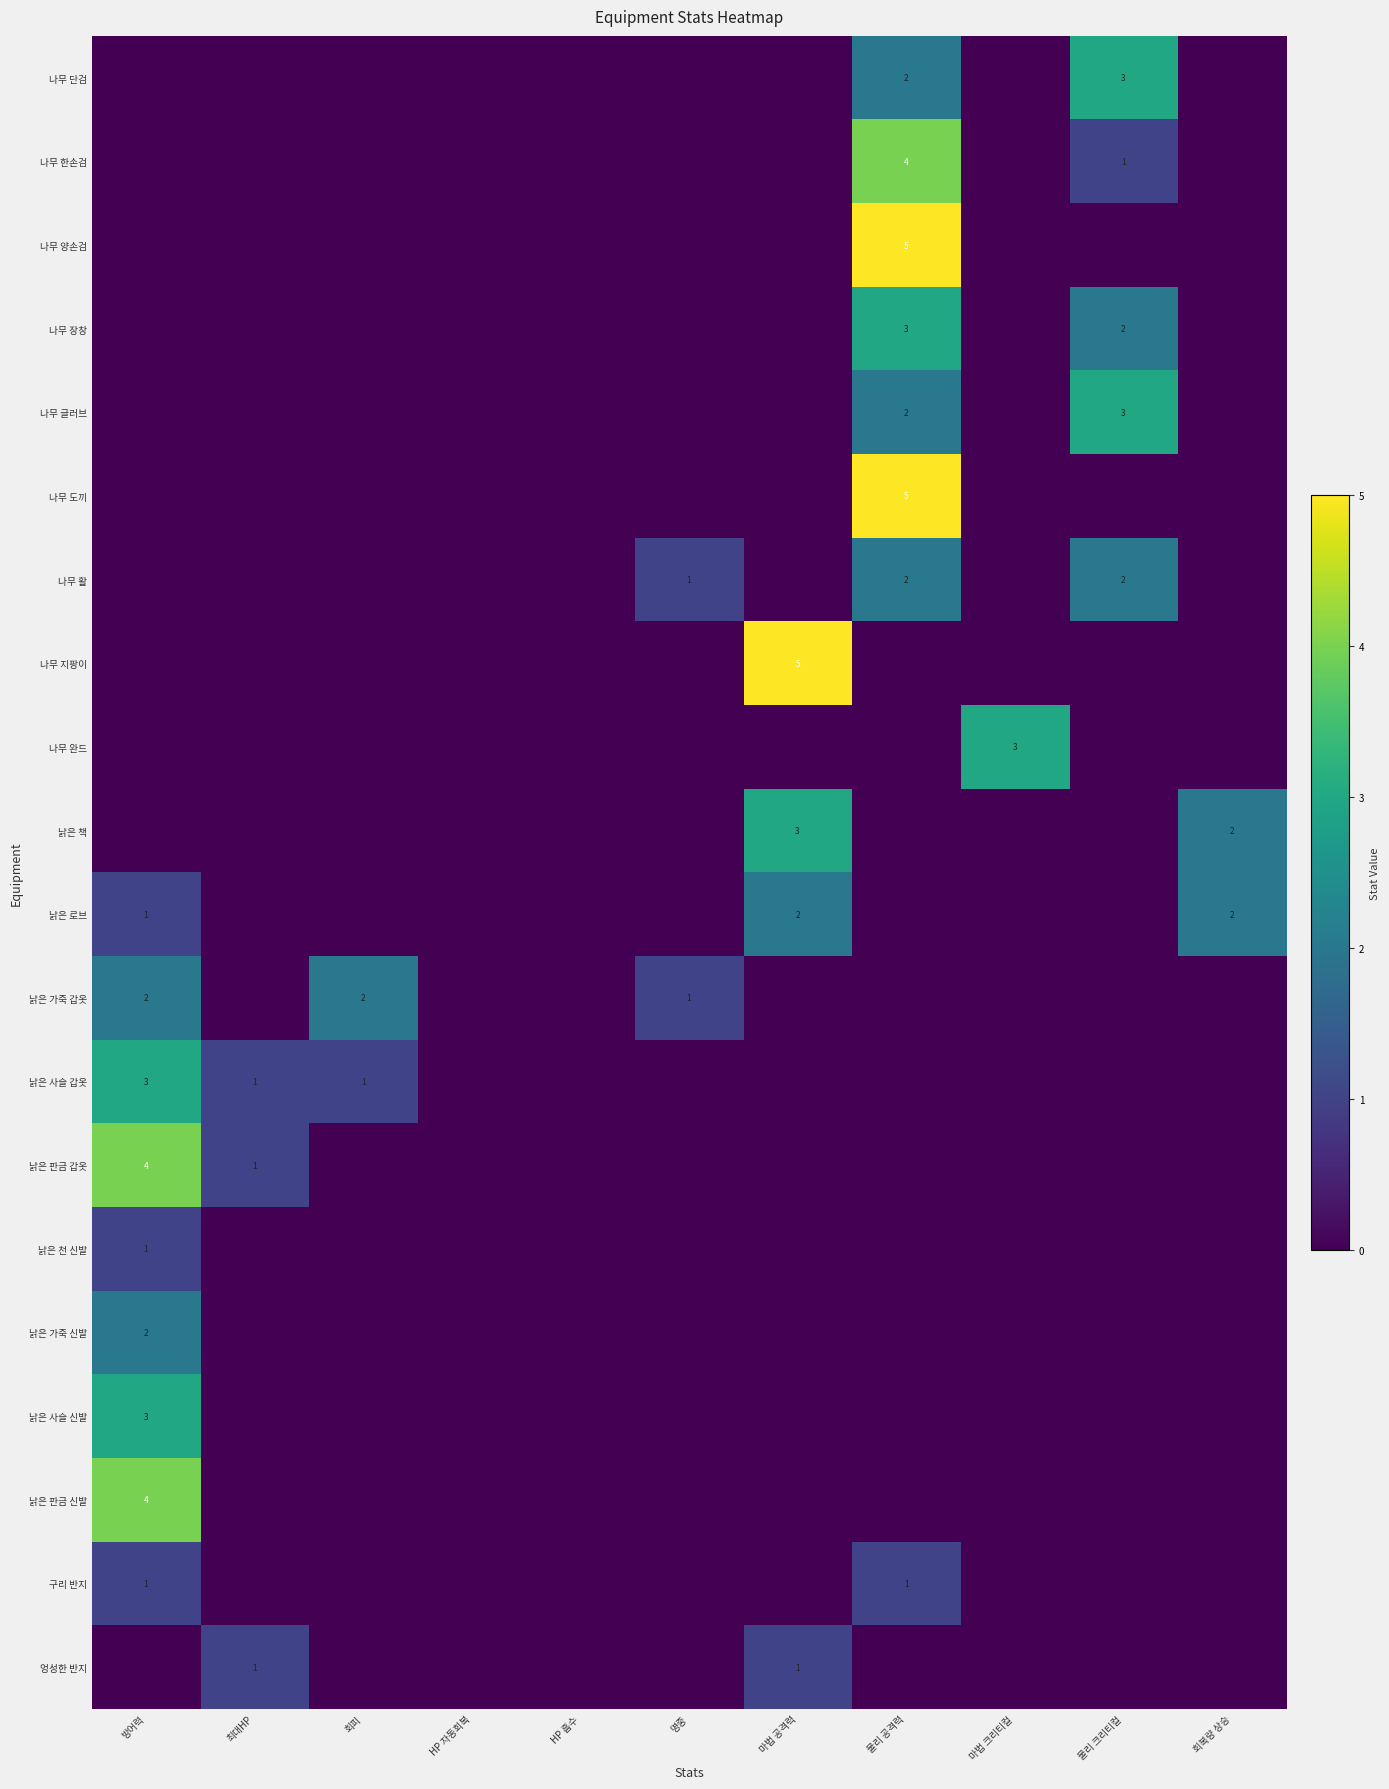

The 나무 글러브 series shows 3 at 물리 크리티컬. True or false?

True